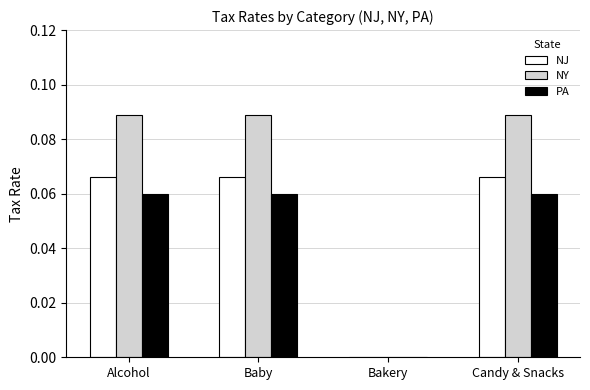

True or false: NJ has a value of 0.0 at Baby.

False